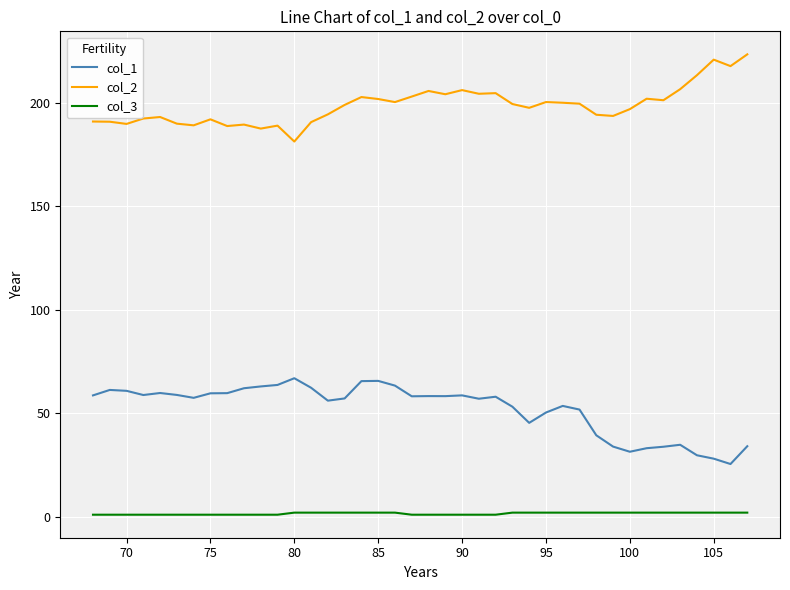

What is the difference between the maximum and minimum values in the col_2 series?

42.1